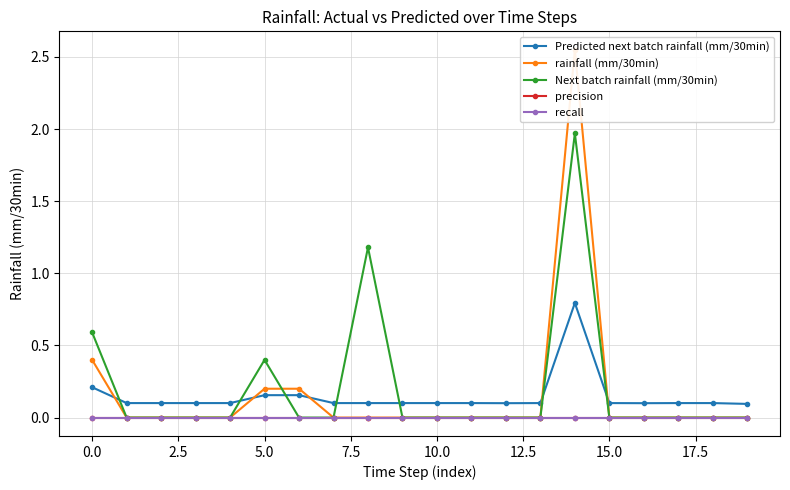

True or false: Predicted next batch rainfall (mm/30min) has more than 1 points higher than both neighbors.

False